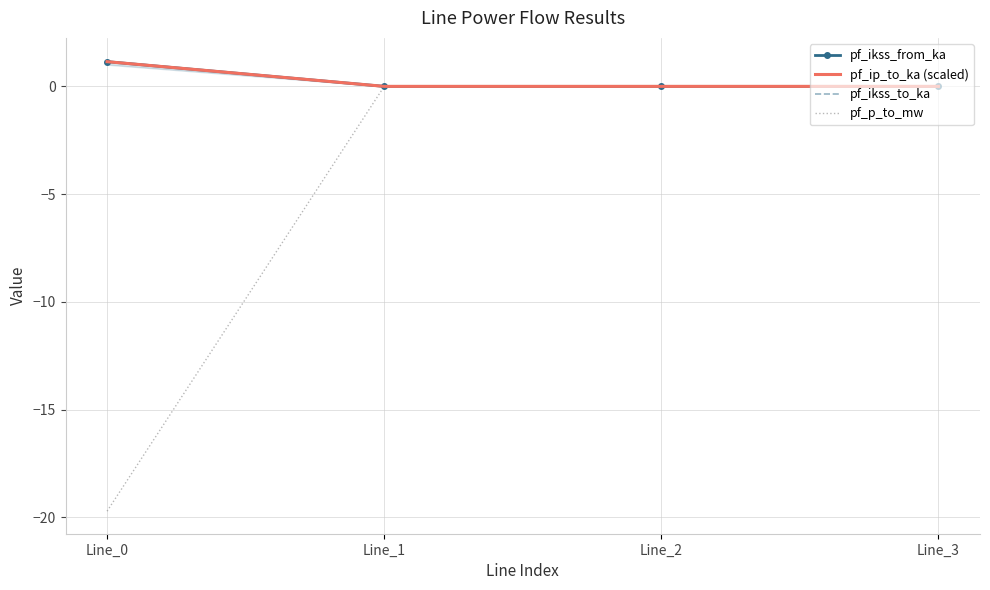

Where is pf_ikss_from_ka nearest to the value 0?

Line_1